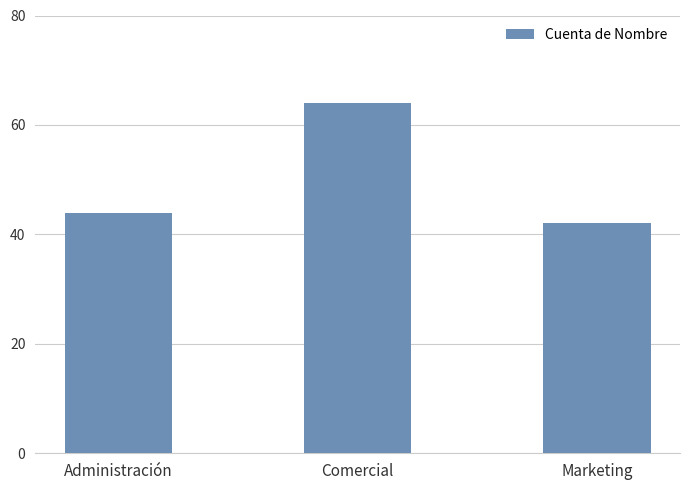

List the labels in order of value, smallest first.

Marketing, Administración, Comercial